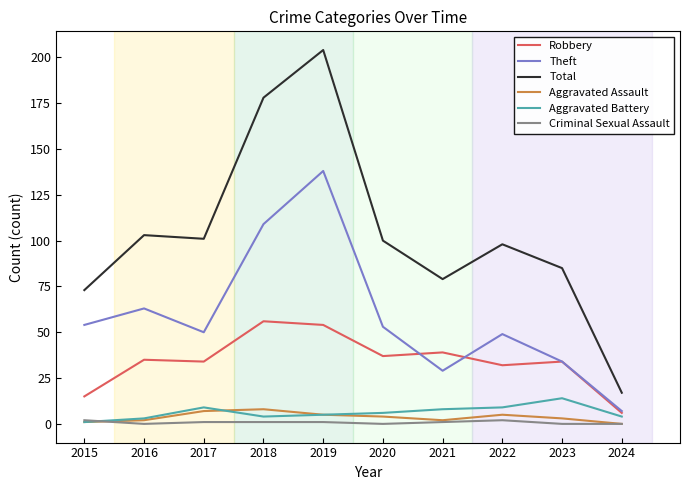

True or false: Total has a value of 147 at 2017.

False